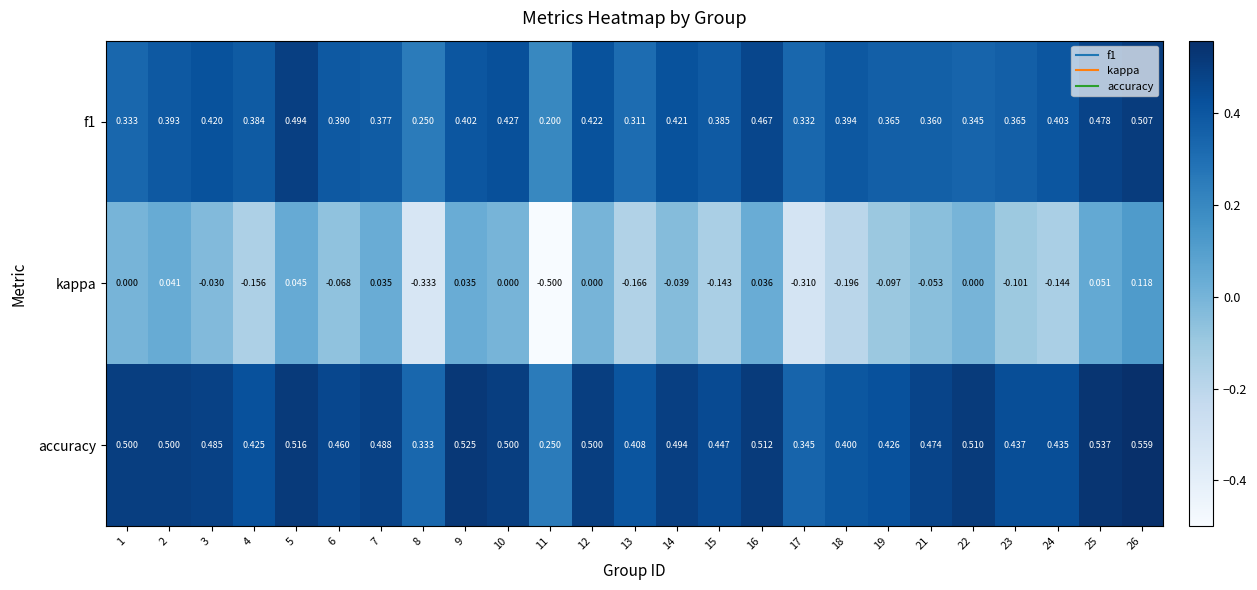

Which series has the largest range (max minus min)?

kappa